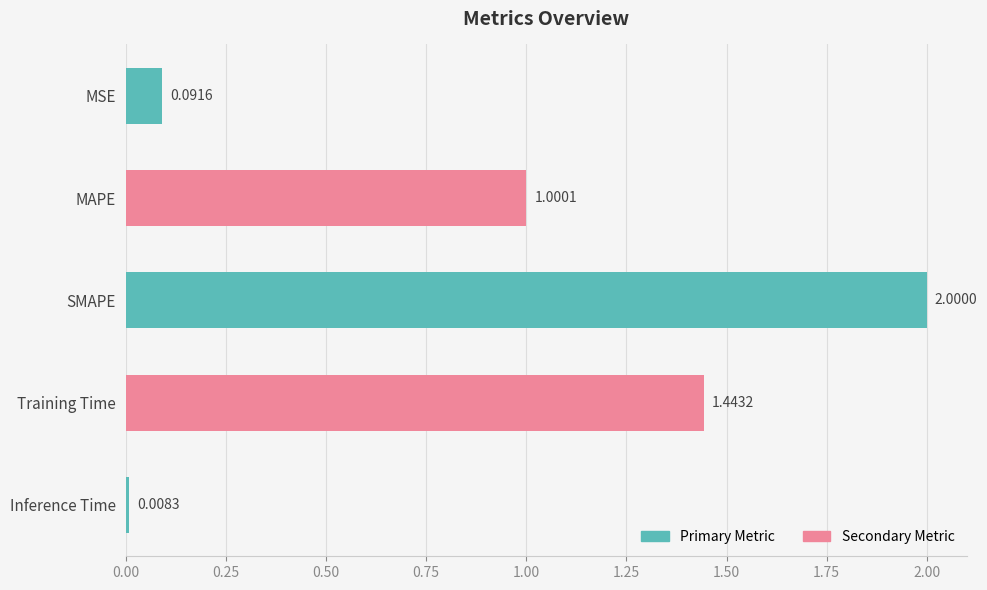

How many categories are shown in the chart?

5